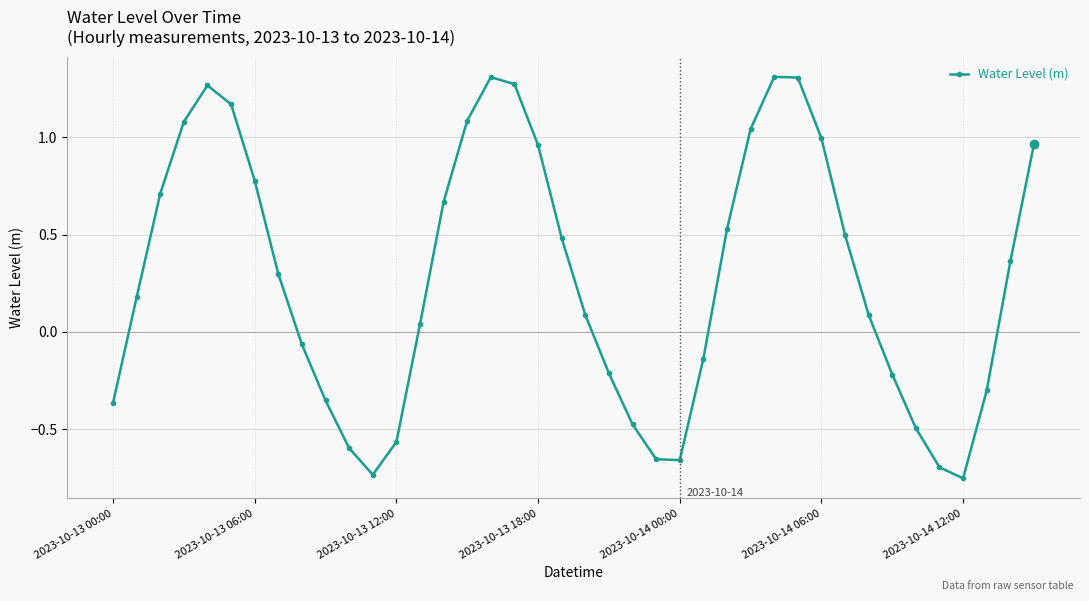

How many points are lower than both their immediate neighbors (excluding endpoints)?

3